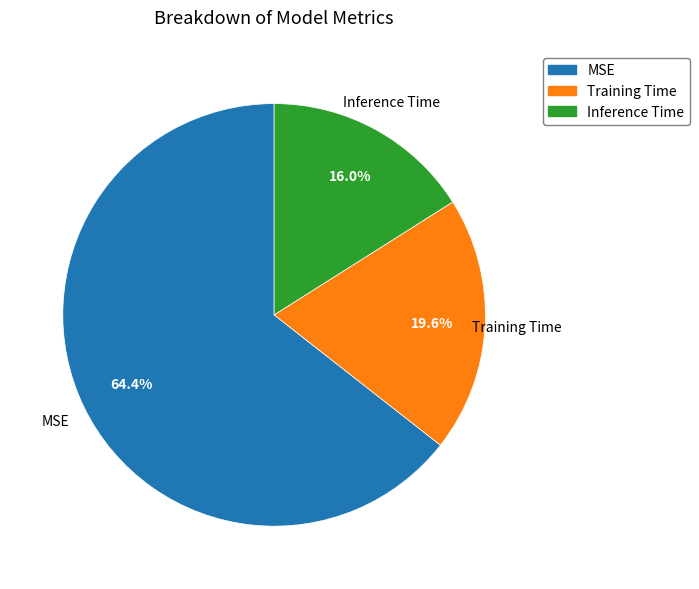

To the nearest percent, what is the difference between the largest and smallest slice percentages?

48%